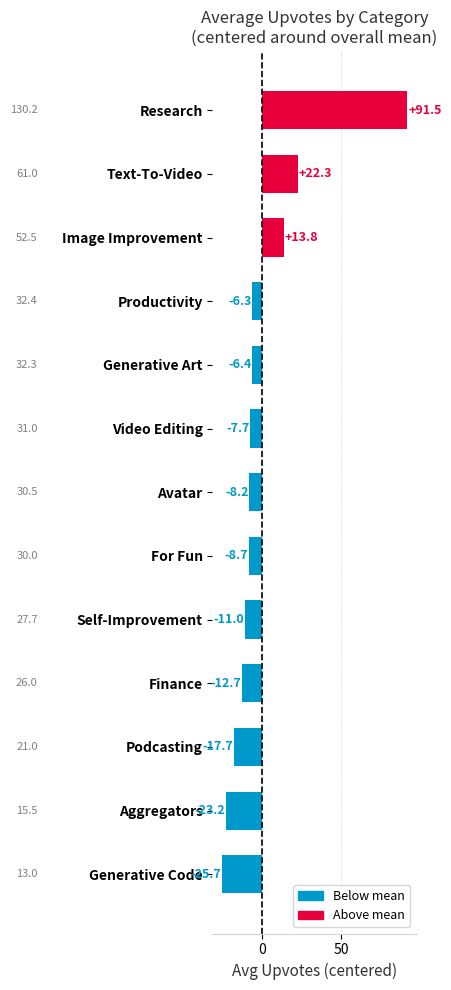

The value at Productivity is -6.3. True or false?

True